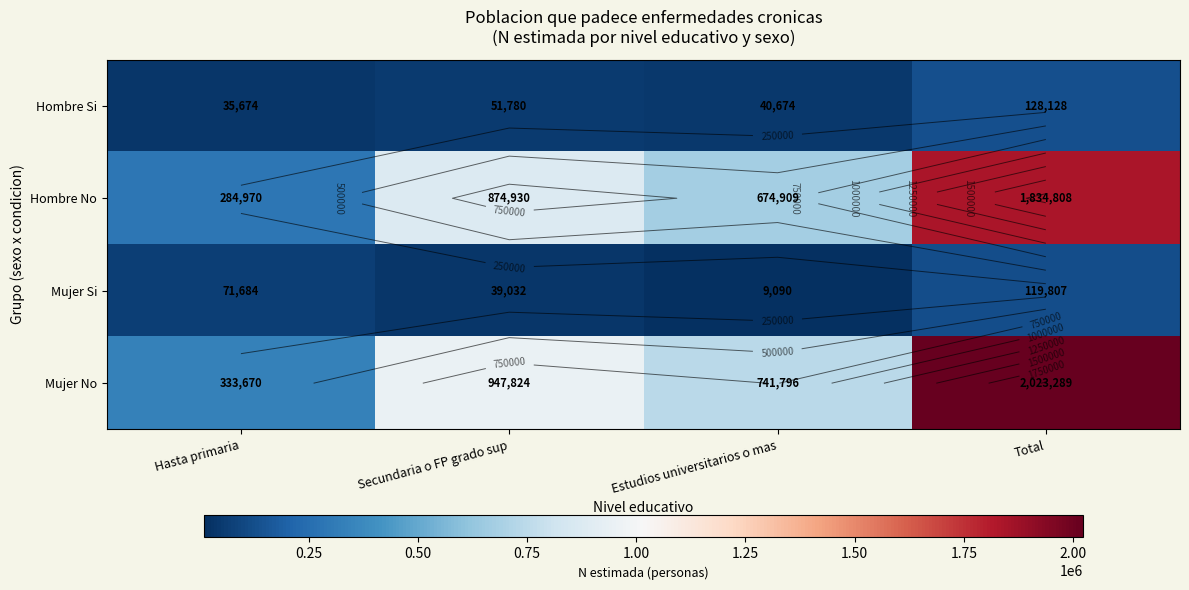

What is the average value of the Hombre No series?

917404